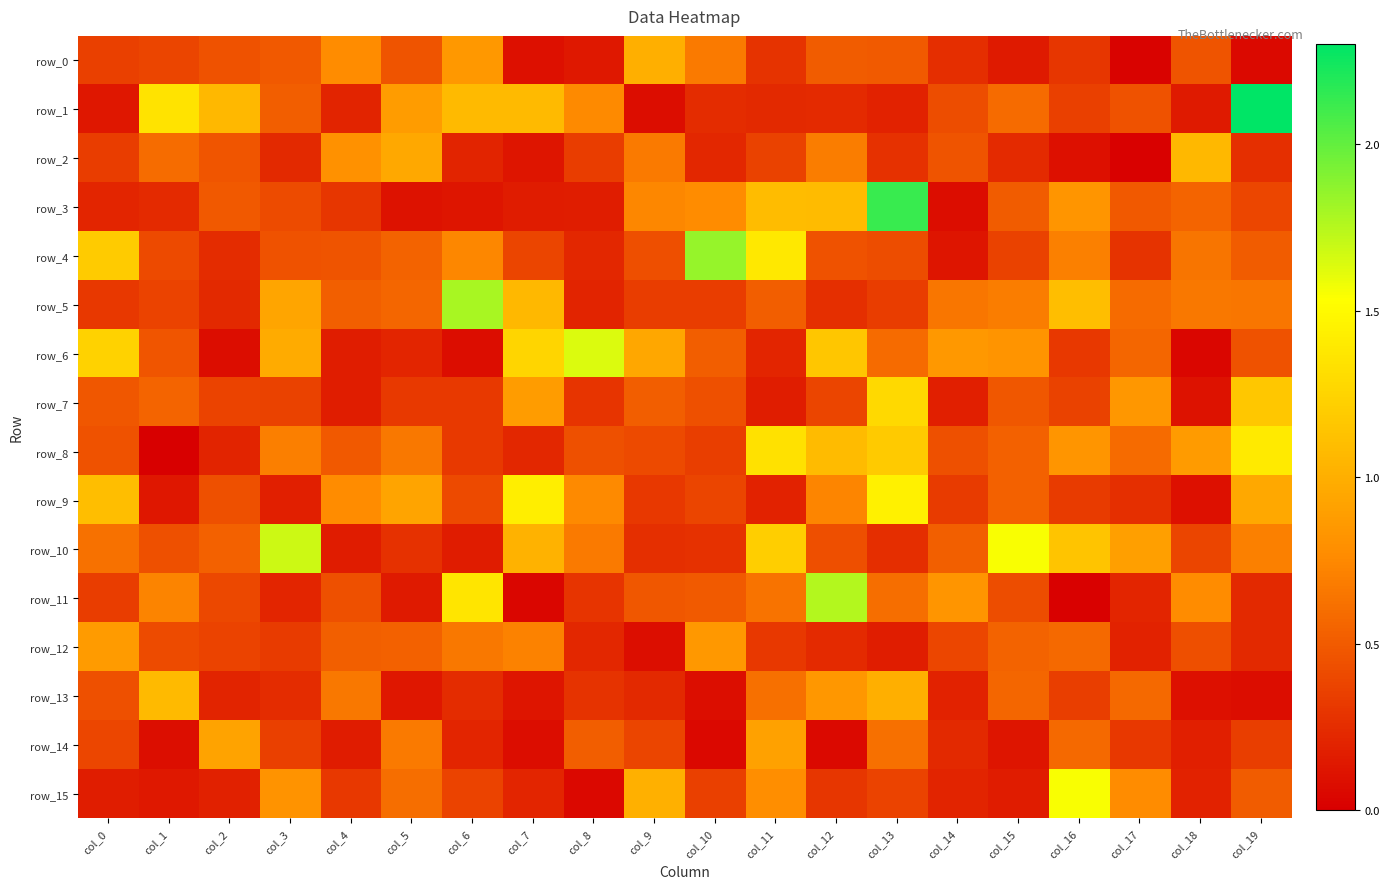

Rank the series by their maximum value, from lowest to highest.

row_12, row_14, row_0, row_2, row_13, row_7, row_8, row_9, row_15, row_6, row_10, row_11, row_5, row_4, row_3, row_1